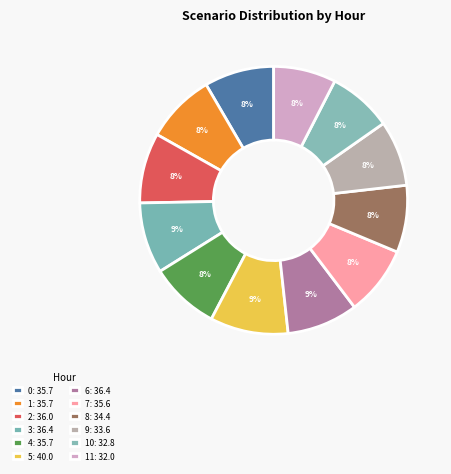

How many segments does this pie chart have?

12